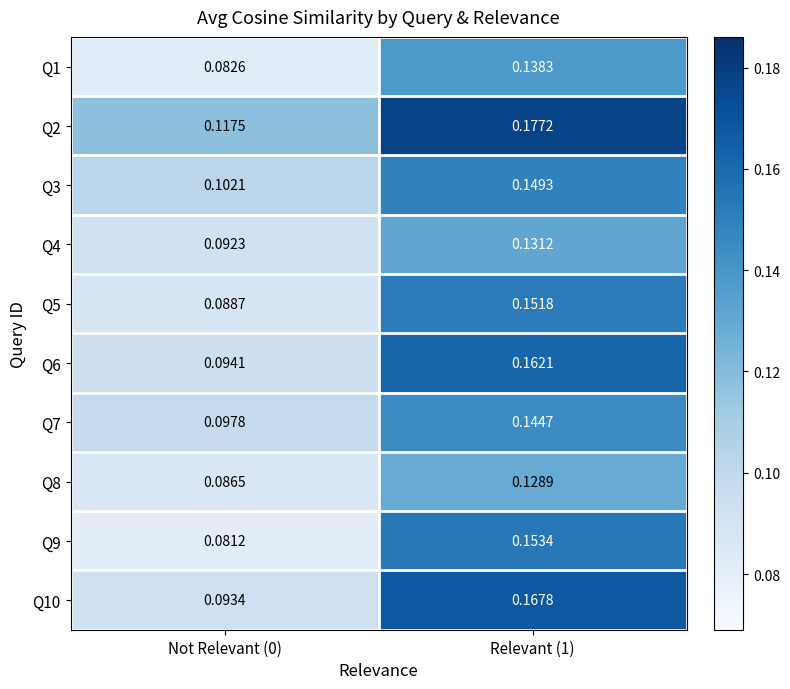

Rank the series by their maximum value, from highest to lowest.

Q2, Q10, Q6, Q9, Q5, Q3, Q7, Q1, Q4, Q8